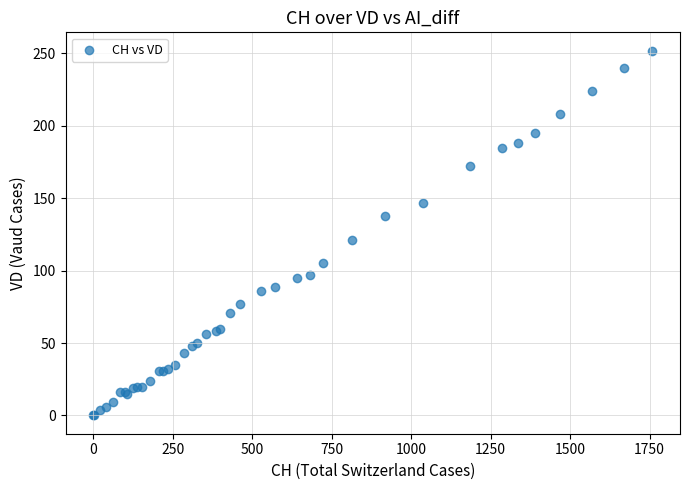

What Y value in the scatter plot is closest to 126?

121